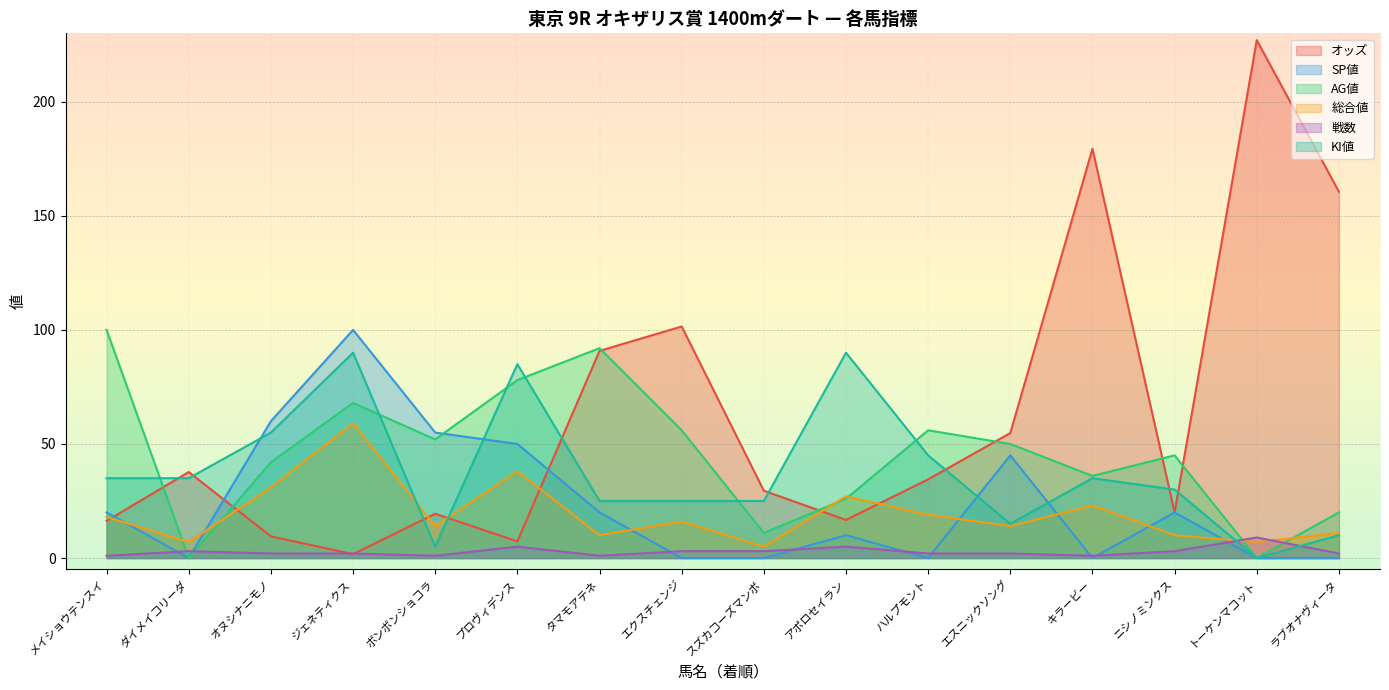

The value of SP値 at エスニックソング is 45.0. True or false?

True